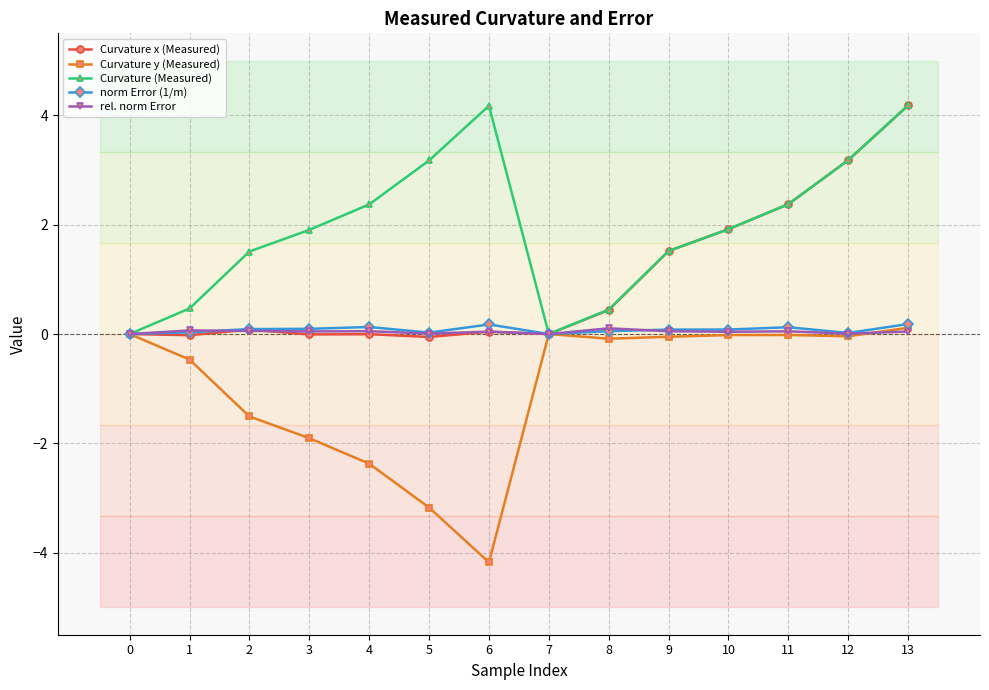

At which category does Curvature (Measured) reach its first local peak?

6